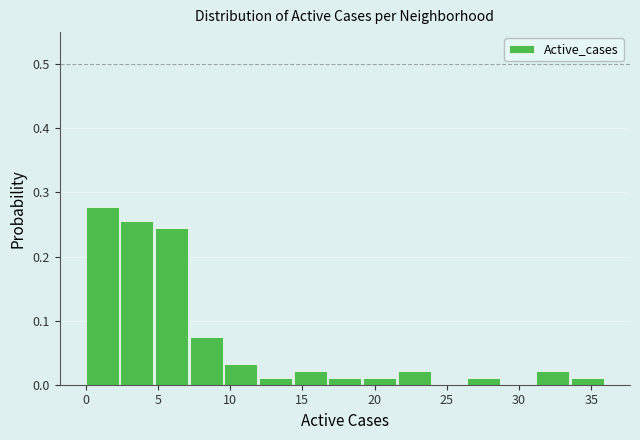

Reading left to right, transcribe this chart: for each bar, give the range it covers on the x-axis and its height. Neither the bar edges nor the heights are printed on the chart, so give them approximately, as read against the axes.

0.0 to 2.4: 0.28
2.4 to 4.8: 0.26
4.8 to 7.2: 0.24
7.2 to 9.6: 0.07
9.6 to 12.0: 0.03
12.0 to 14.4: 0.01
14.4 to 16.8: 0.02
16.8 to 19.2: 0.01
19.2 to 21.6: 0.01
21.6 to 24.0: 0.02
24.0 to 26.4: 0
26.4 to 28.8: 0.01
28.8 to 31.2: 0
31.2 to 33.6: 0.02
33.6 to 36.0: 0.01